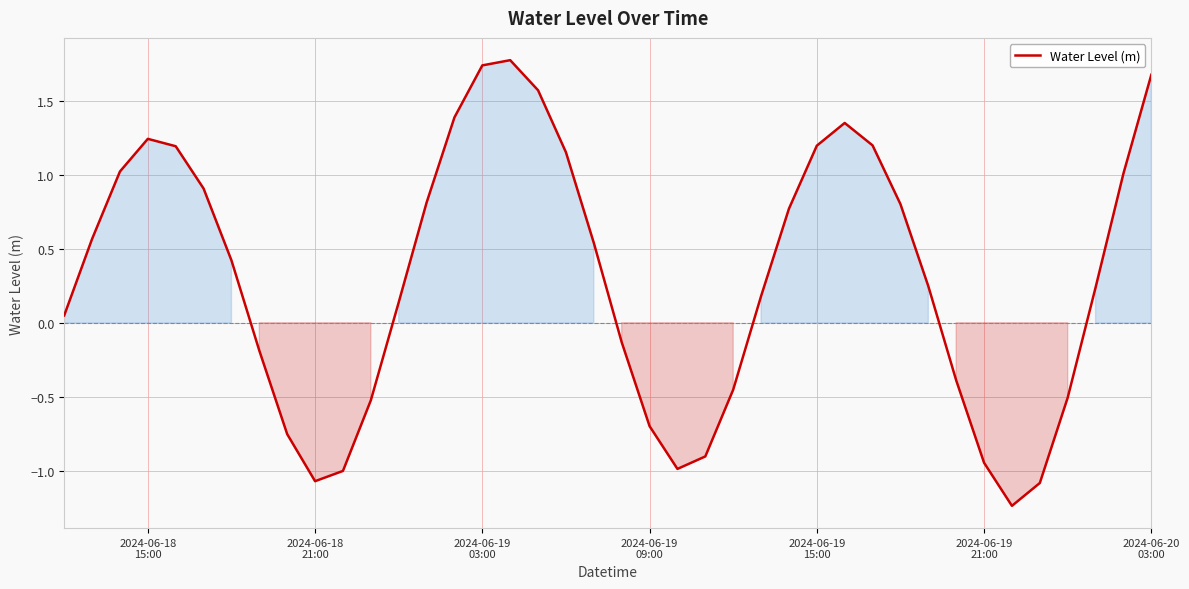

At which category does the data reach its first local valley?

2024-06-18
21:00